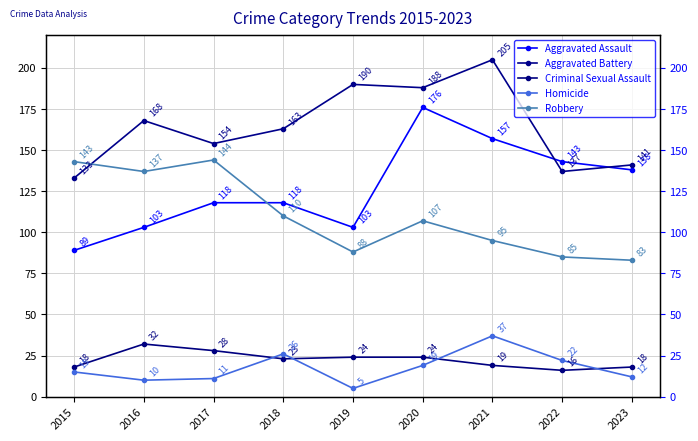

What is the value of the Criminal Sexual Assault point at the 1st from the left?

18